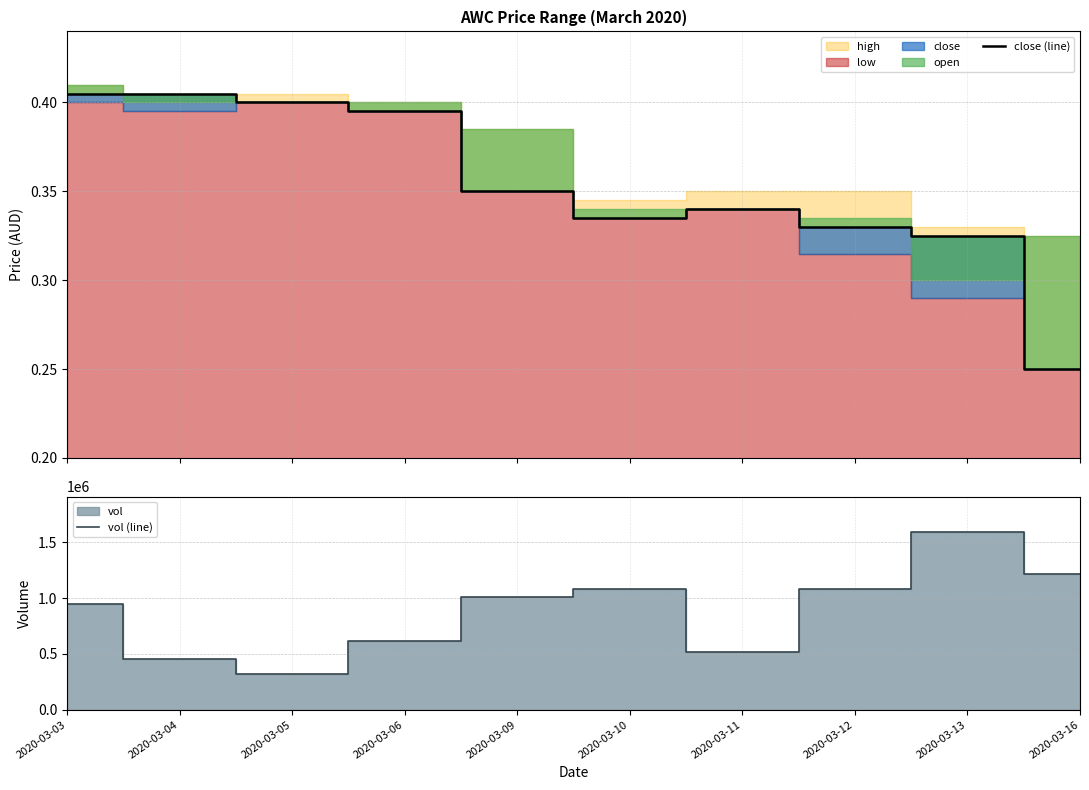

True or false: vol (line) and close (line) cross at least once.

False